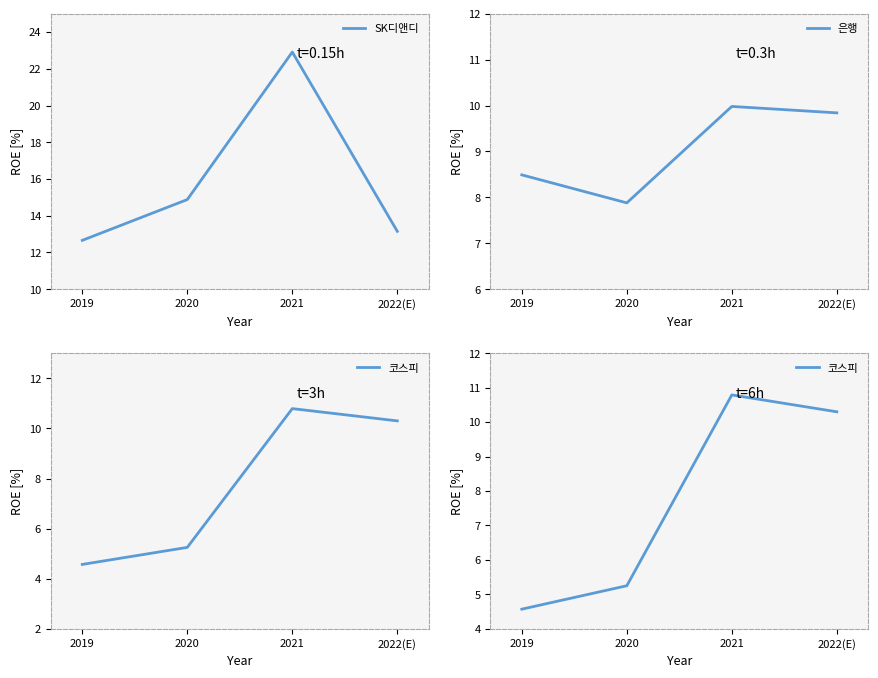

How many data points in 코스피 are less than 10?

2